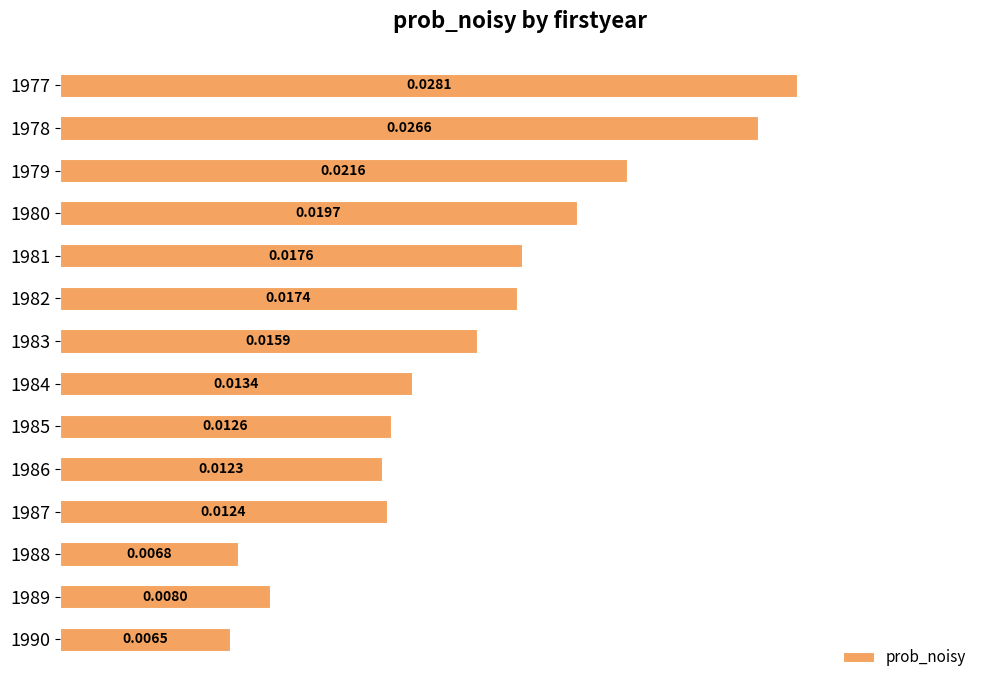

Count the values in the range 0 to 1.

14